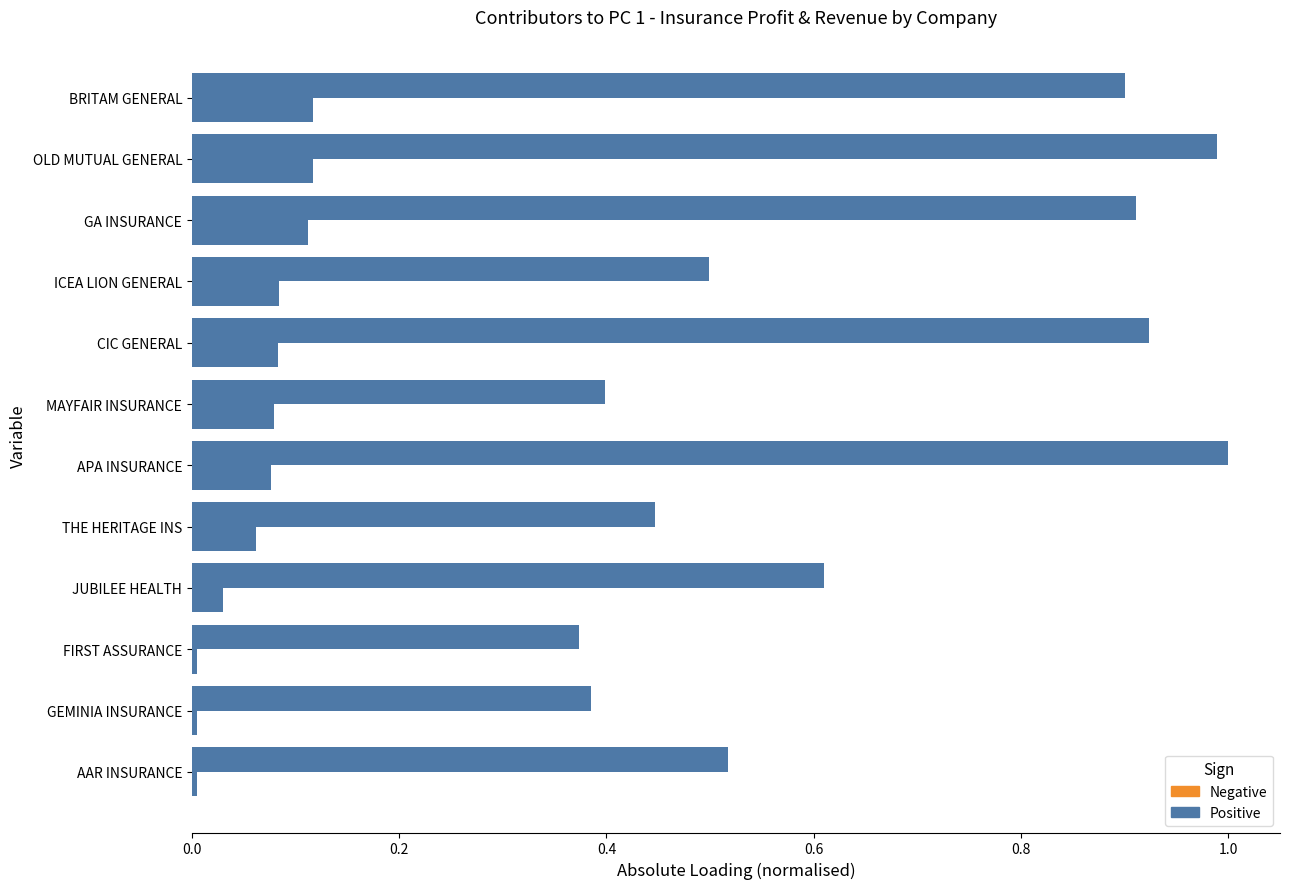

The value at GA INSURANCE is 0.2. True or false?

False